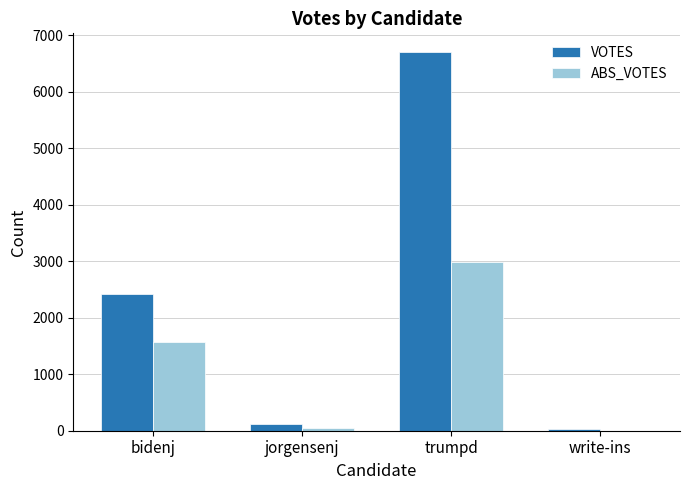

What is the total value across all series at write-ins?

29